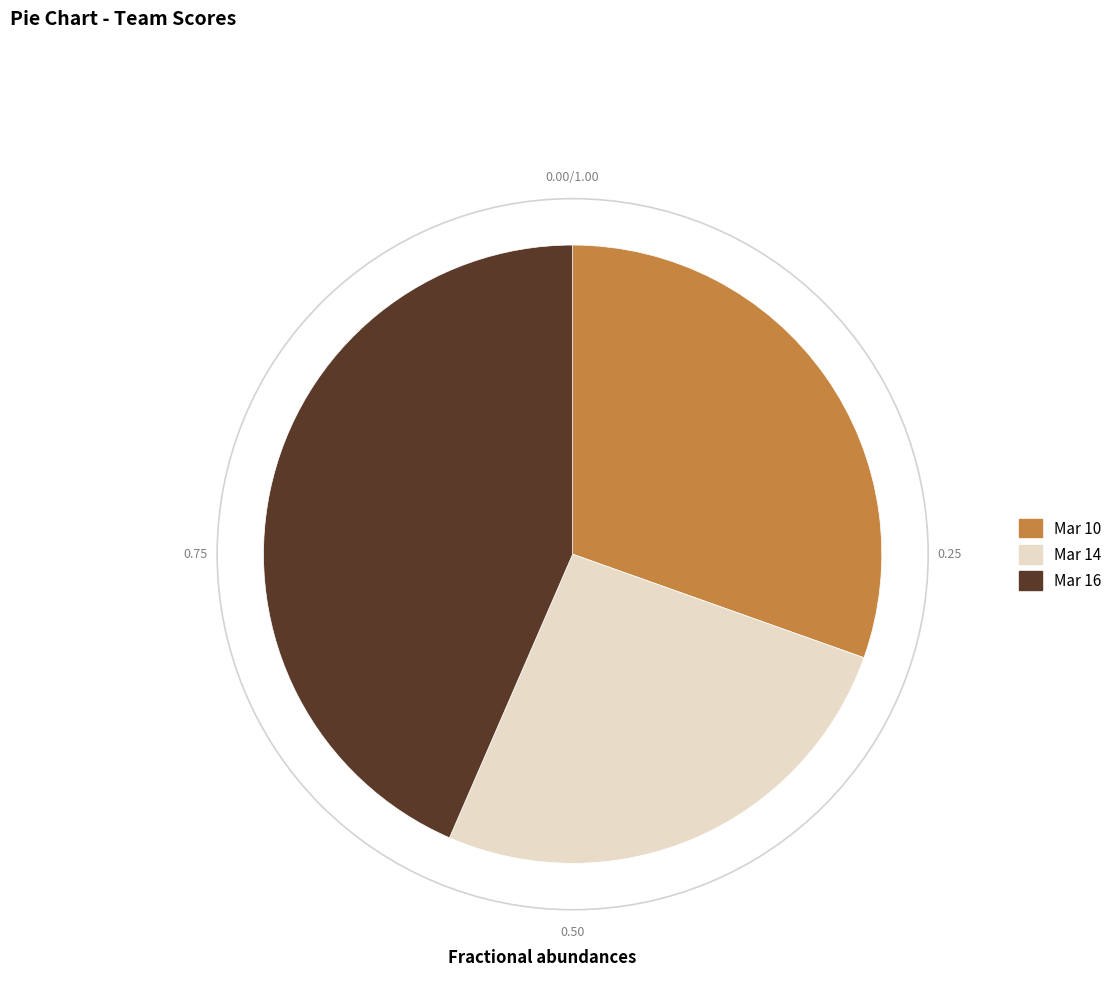

Between Mar 14 and Mar 16, which is larger?

Mar 16